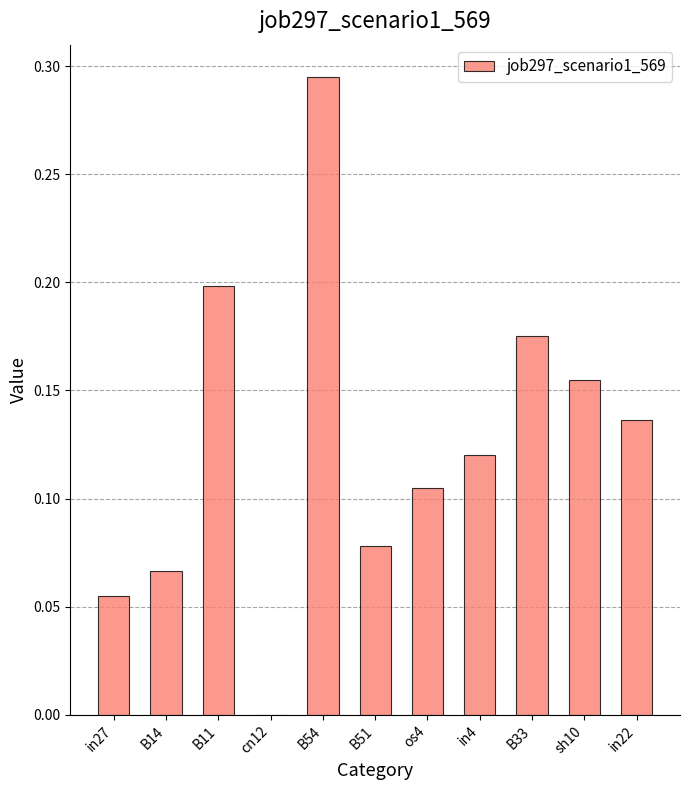

Which has a higher value, in22 or B54?

B54